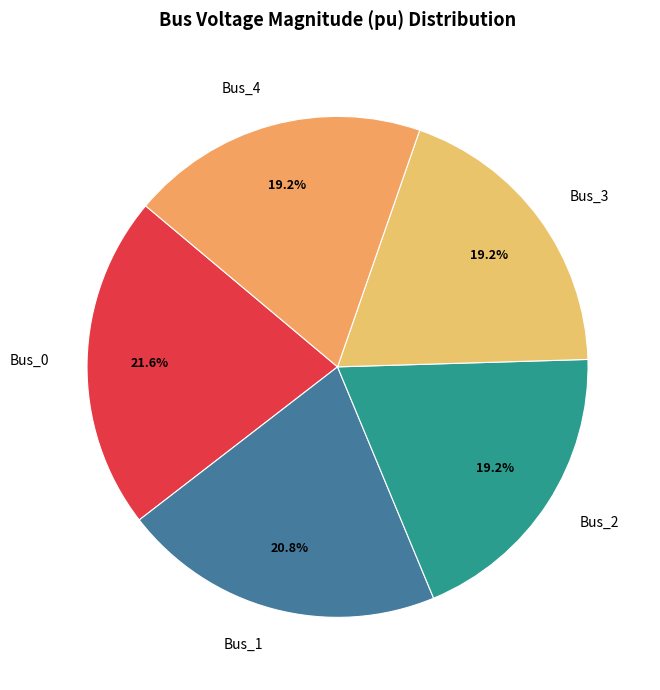

What percentage is NOT represented by Bus_4?

80.8%